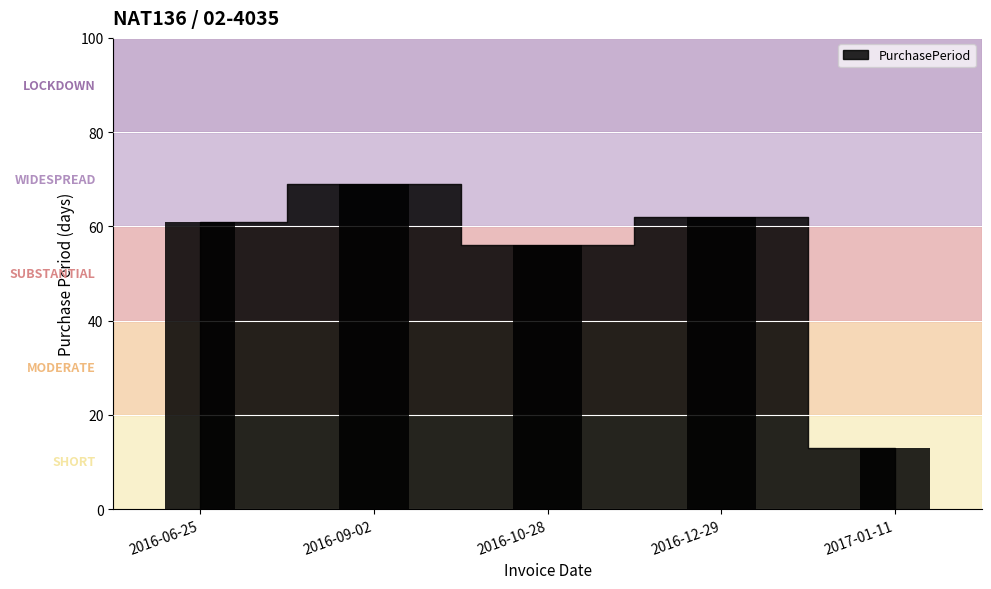

How many values are below 61?

2